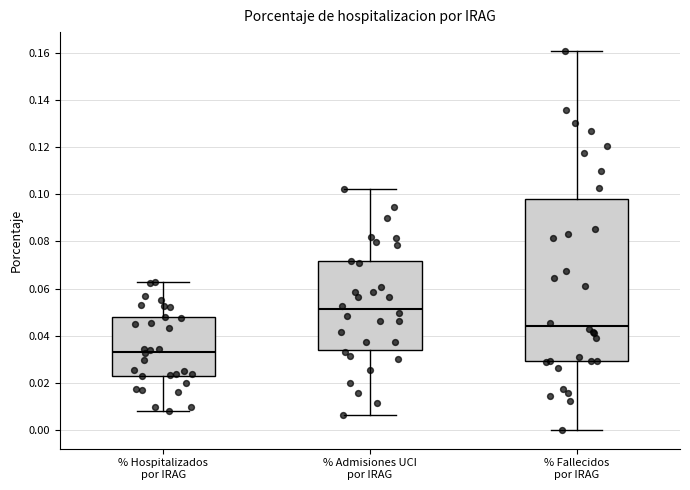

Which box's median line is the highest?

% Admisiones UCI por IRAG